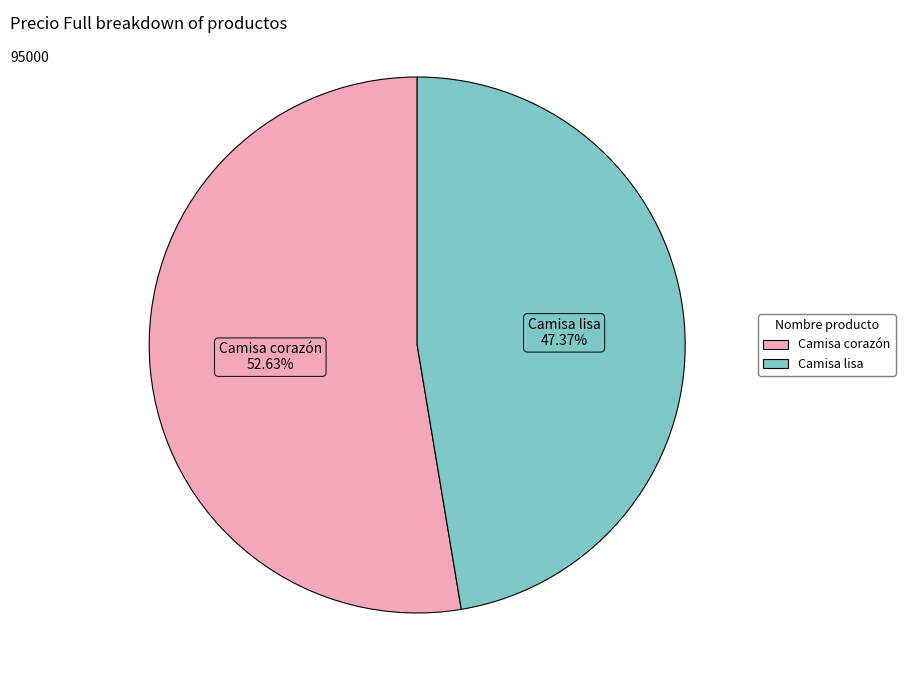

Rank the categories by value from highest to lowest.

Camisa corazón, Camisa lisa